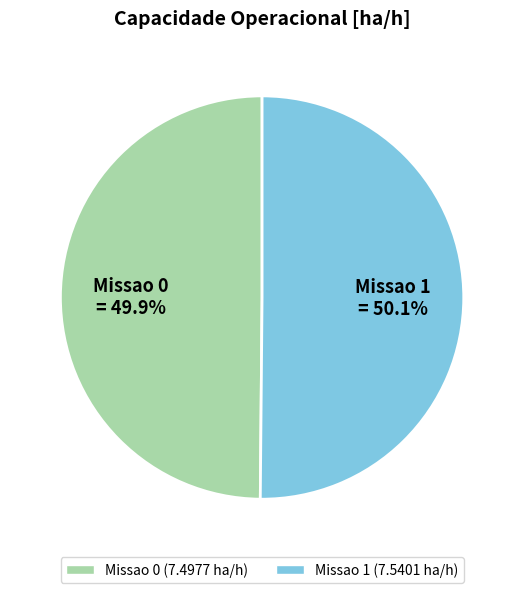

The Missao 1 slice represents 56% of the pie. True or false?

False